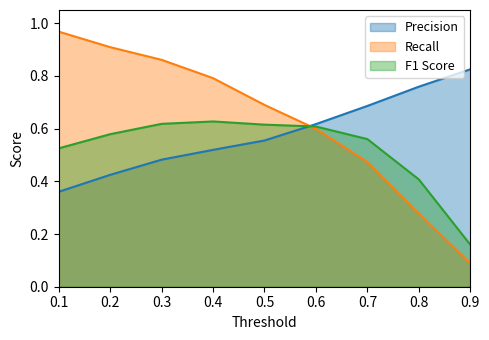

Which series has the largest range (max minus min)?

Recall